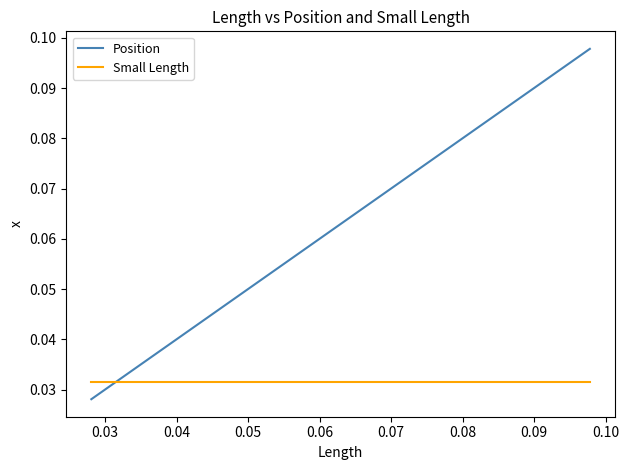

Rank the series by their average value, from highest to lowest.

Position, Small Length